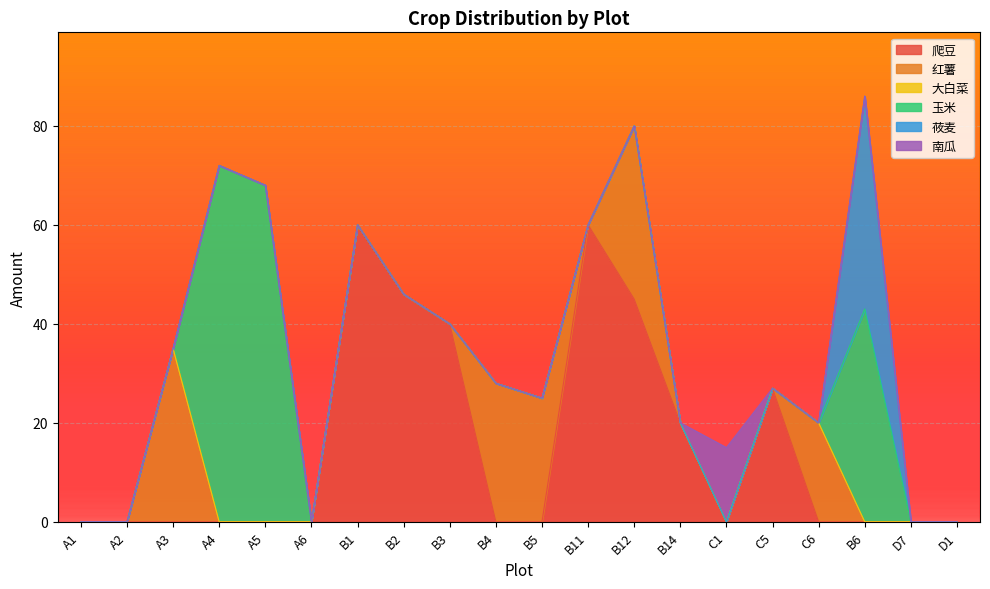

What is the difference between the highest and lowest values at A4?

72